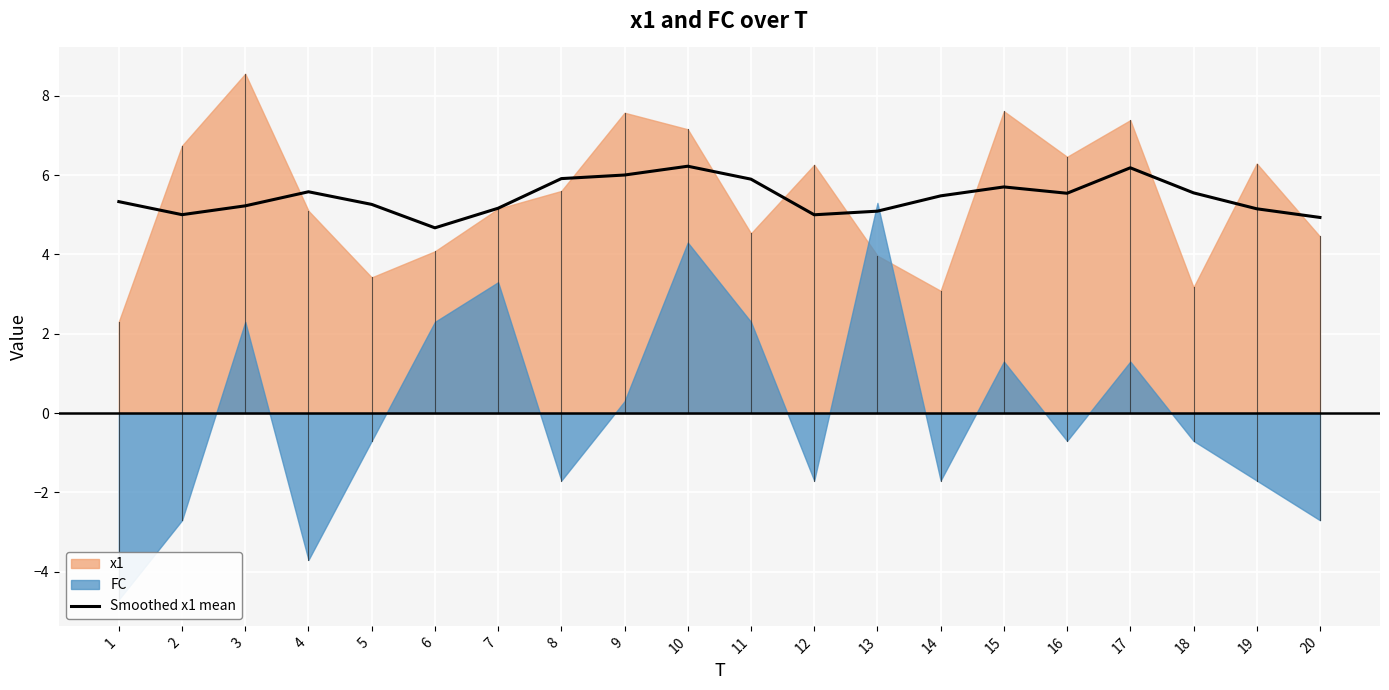

Is it true that Smoothed x1 mean equals 2.7 at 17?

False